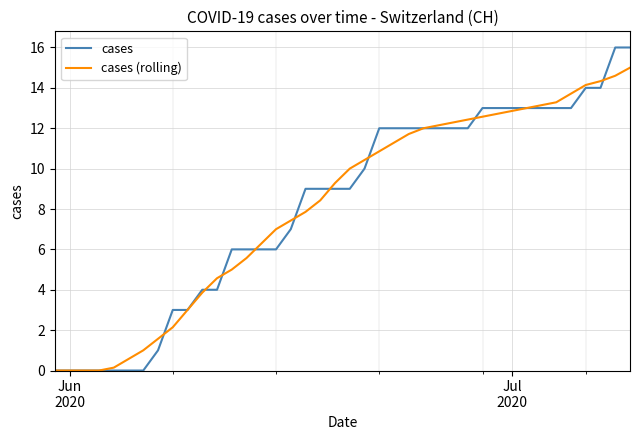

Which series has the widest spread of values?

cases